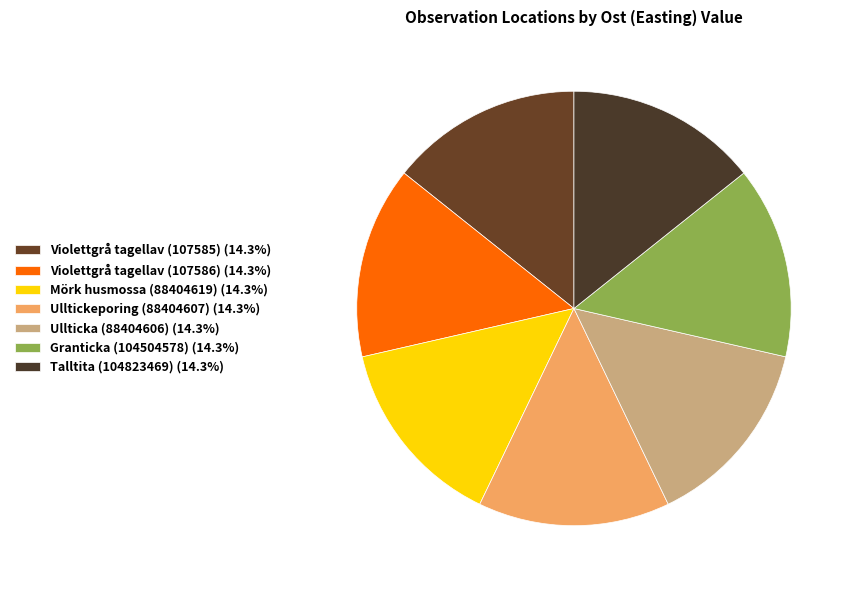

How many slices are in this pie chart?

7